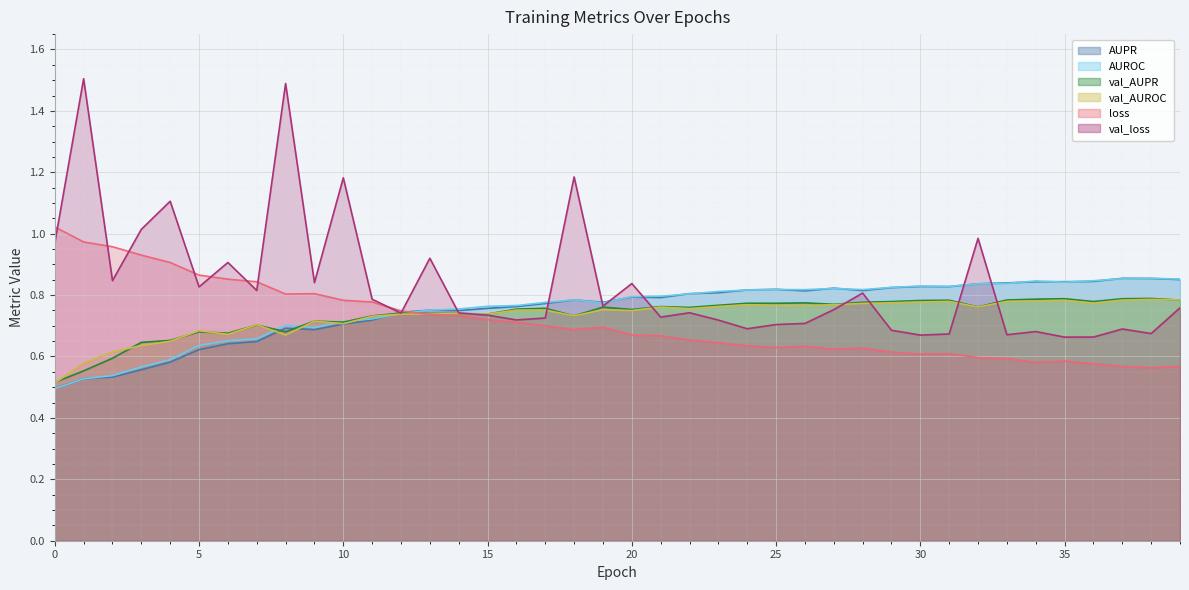

What is the average value of the AUPR series?

0.8